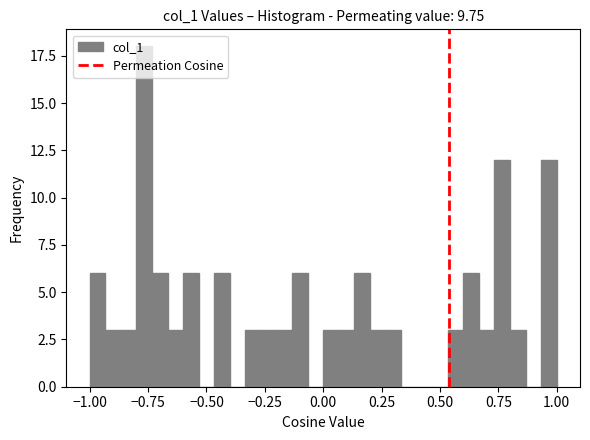

Around what value on the x-axis is the tallest bar? Give the approximate position of its centre, as read against the axis.

-0.75